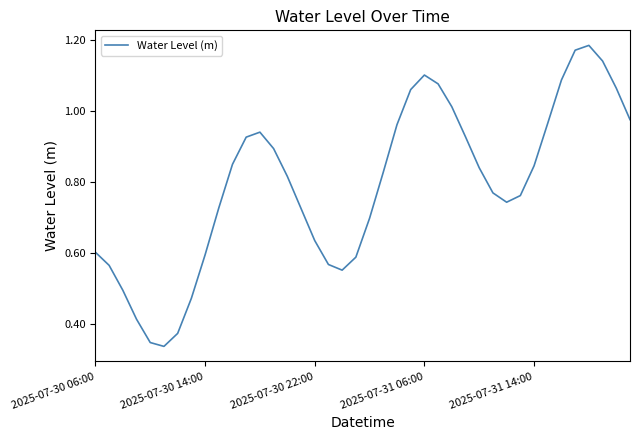

Reading left to right, transcribe all the data shown in this chart.

0.6	0.6	0.5	0.4	0.3	0.3	0.4	0.5	0.6	0.7	0.8	0.9	0.9	0.9	0.8	0.7	0.6	0.6	0.6	0.6	0.7	0.8	1.0	1.1	1.1	1.1	1.0	0.9	0.8	0.8	0.7	0.8	0.8	1.0	1.1	1.2	1.2	1.1	1.1	1.0